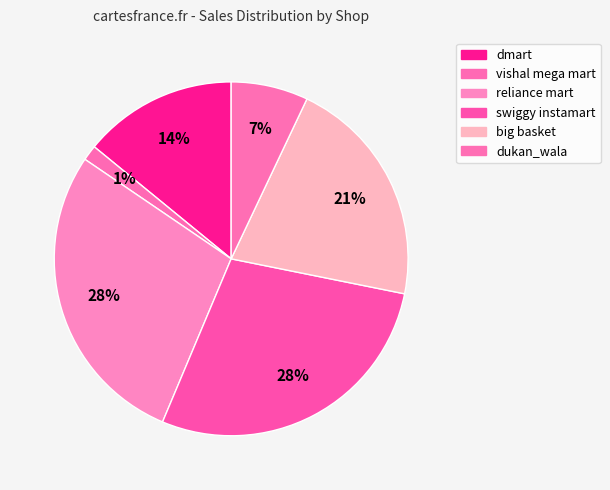

To the nearest percent, what is the difference between the largest and smallest slice percentages?

27%